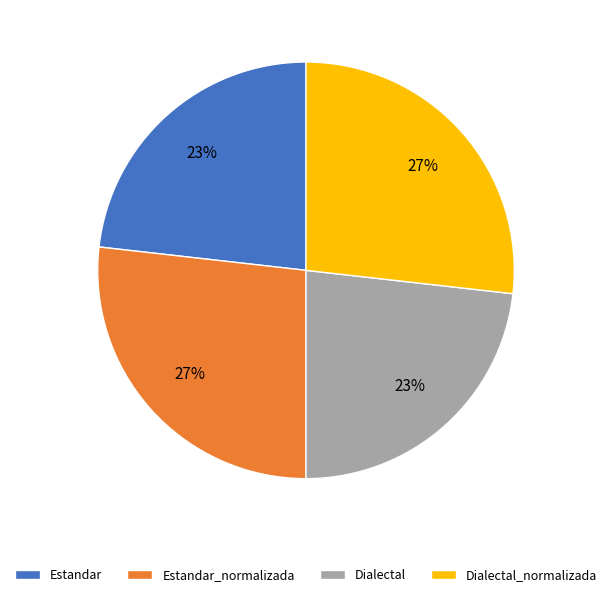

To the nearest percent, what is the combined percentage of Estandar_normalizada and Estandar?

50%